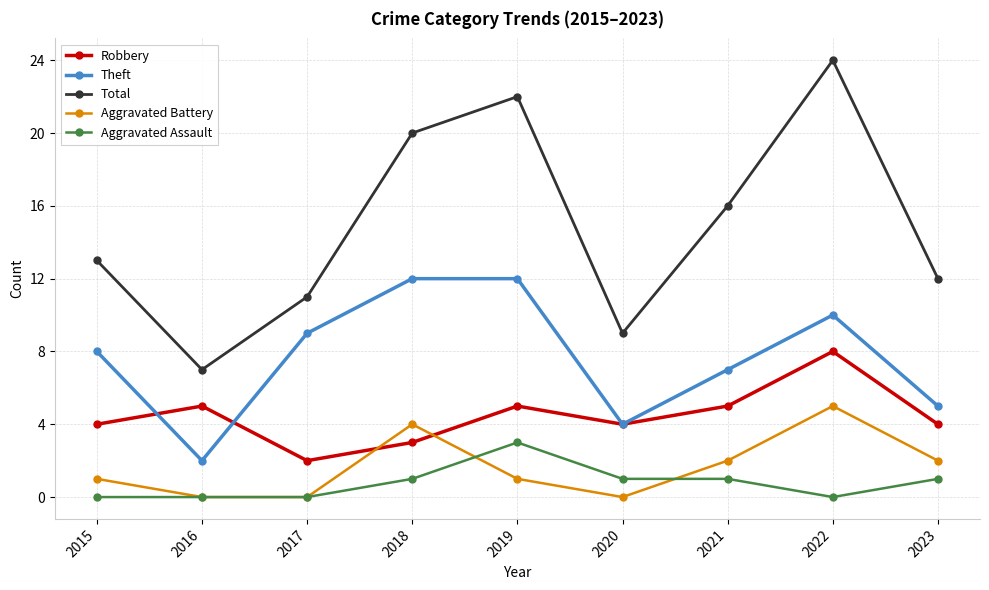

What is the total value across all series at 2020?

18